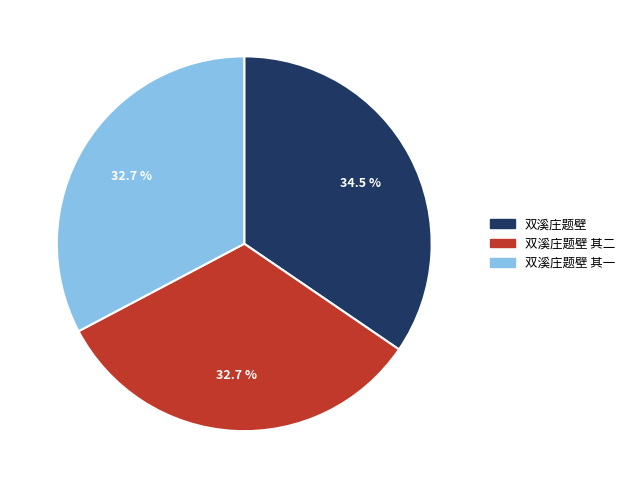

To the nearest percent, what is the average slice percentage?

33%